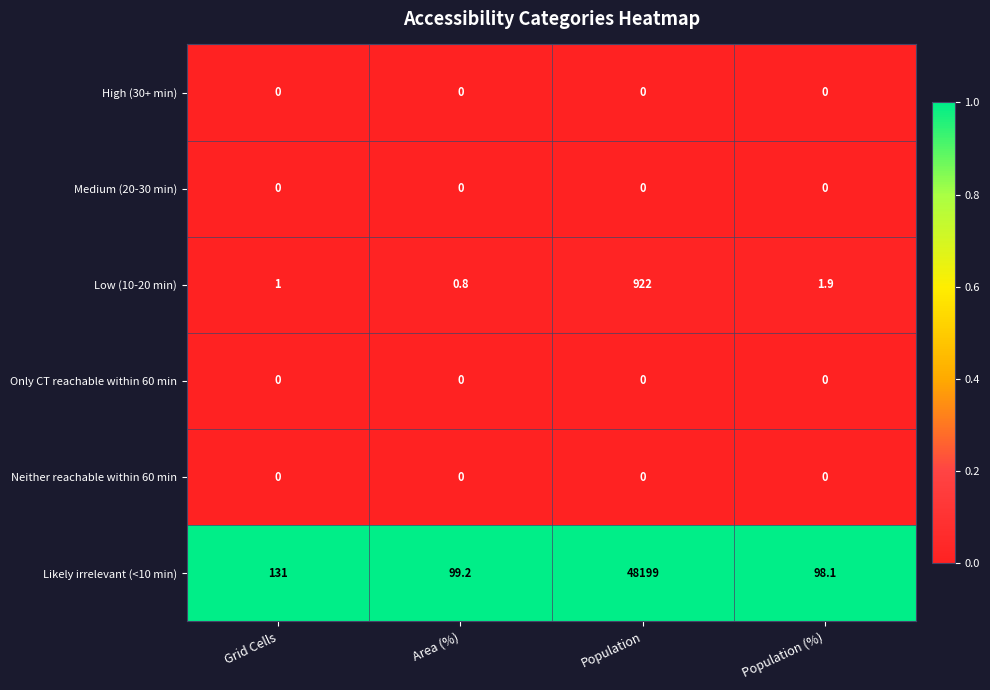

The value of Low (10-20 min) at Grid Cells is 1.0. True or false?

True